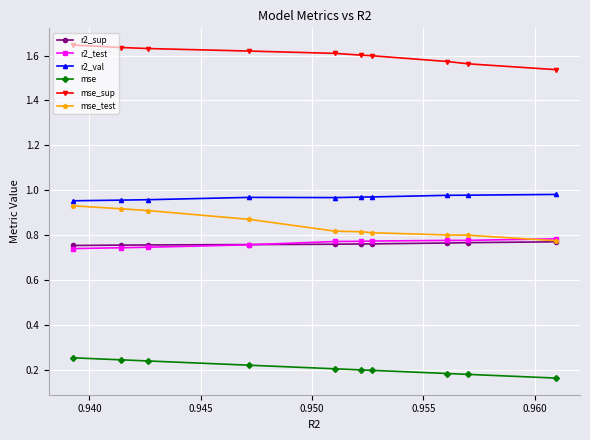

How many data points does each series have?

10